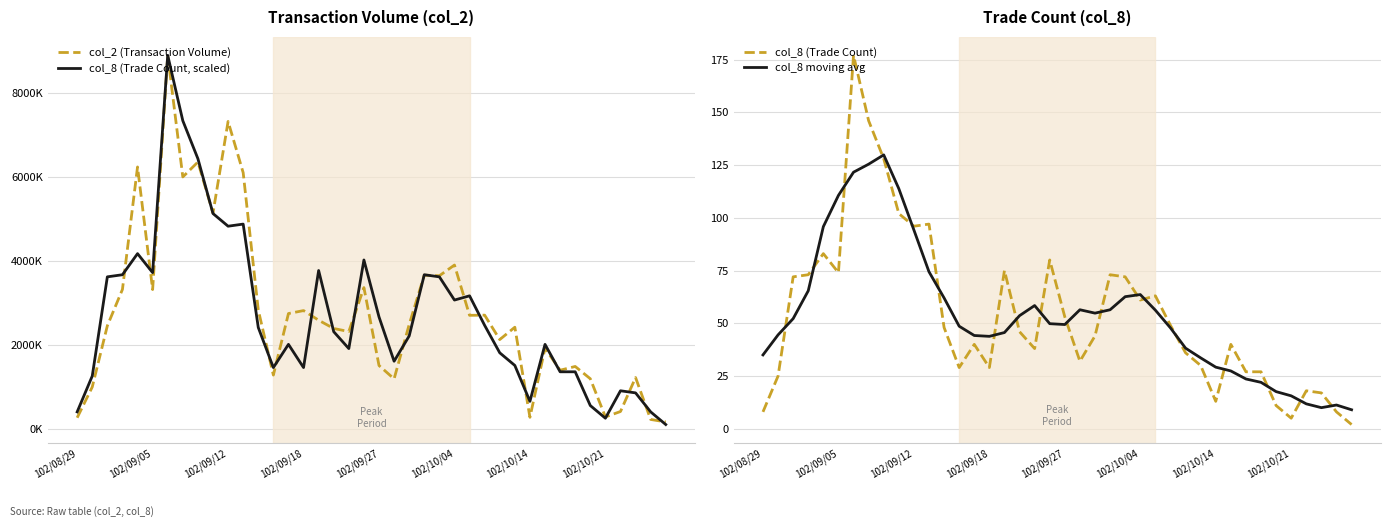

True or false: col_8 (Trade Count, scaled) and col_8 (Trade Count) cross at least once.

False